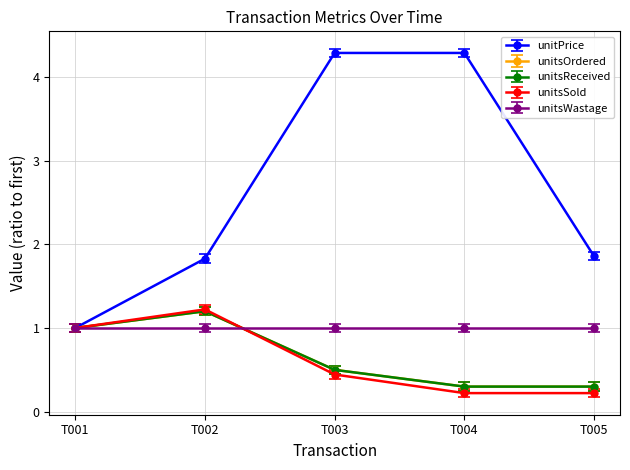

How many lines are shown in the chart?

5